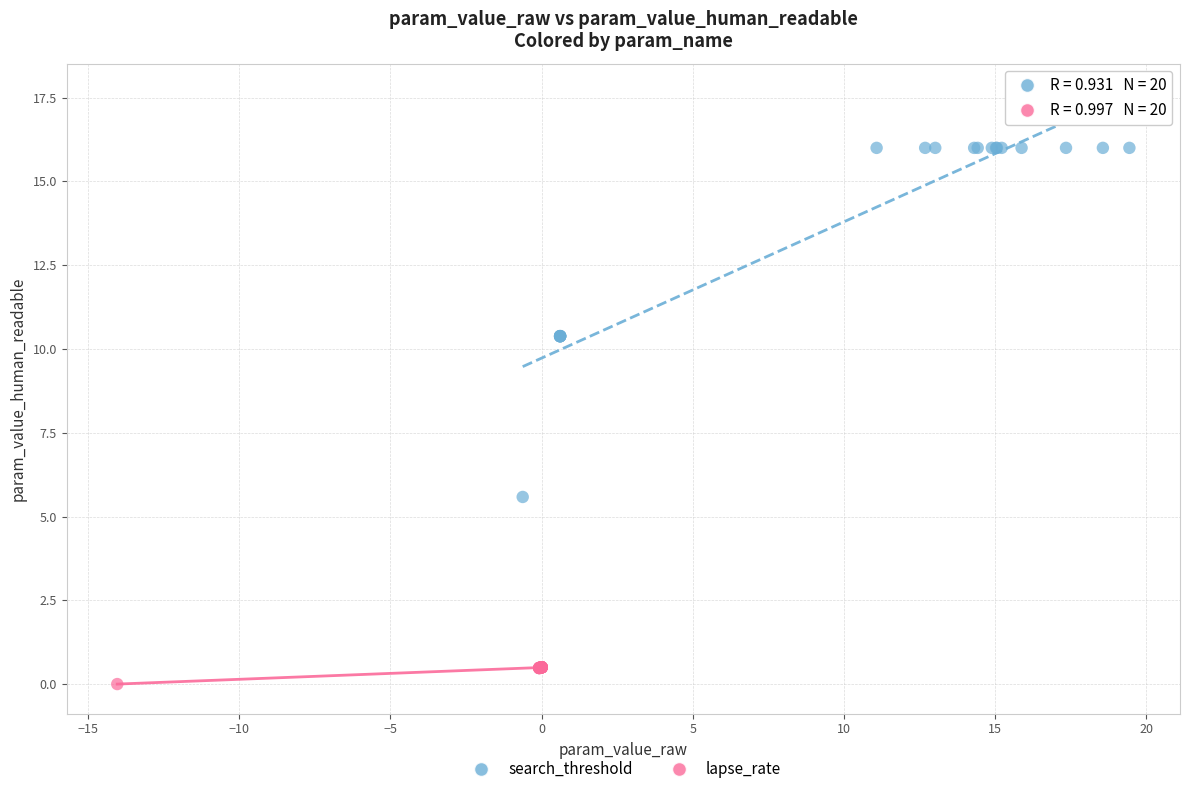

Which series reaches the minimum Y coordinate?

lapse_rate